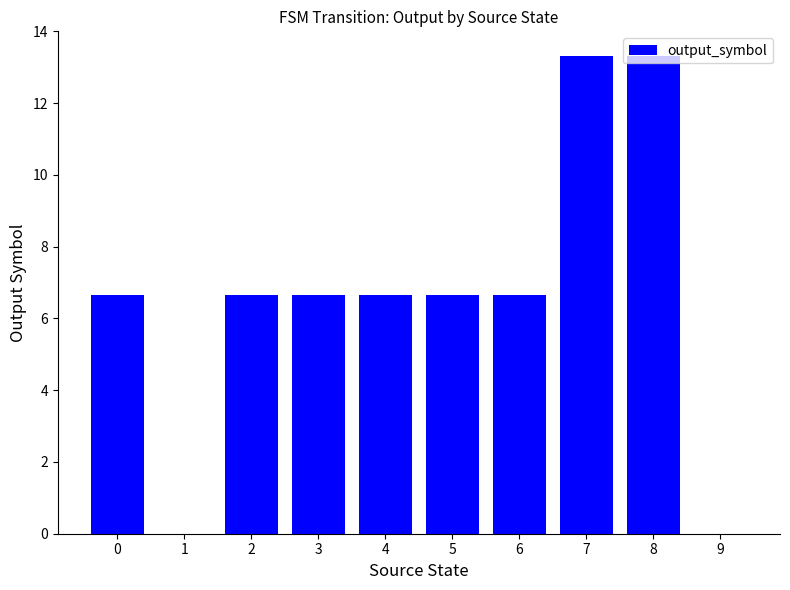

Is it true that the value at 9 is 0.0?

True